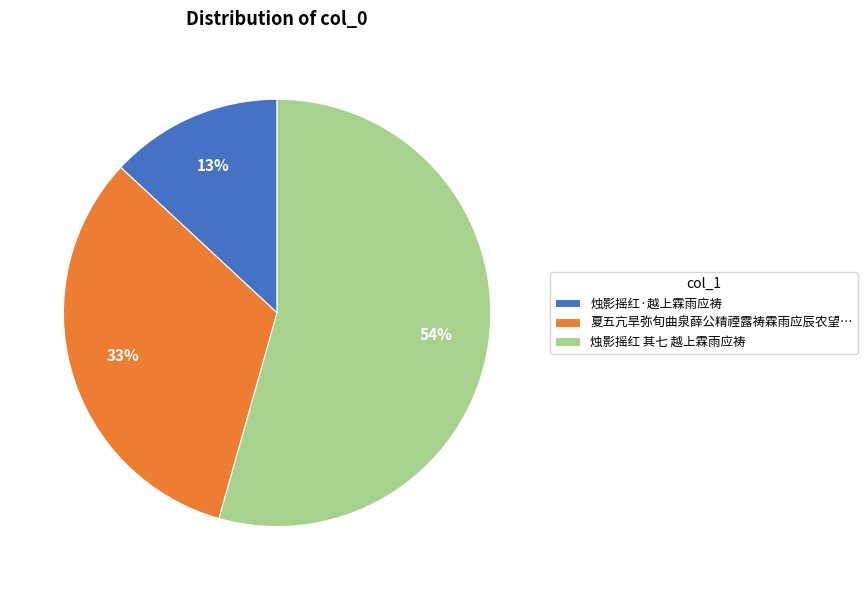

To the nearest percent, what is the average slice percentage?

33%